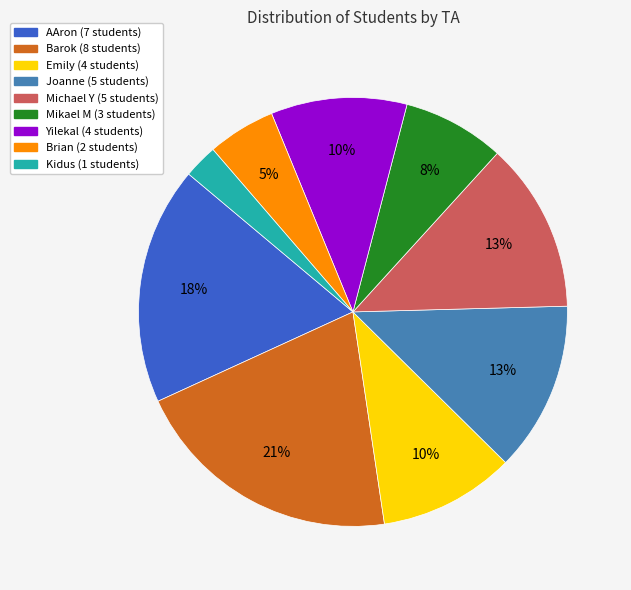

Is there any slice that represents more than half of the pie?

No